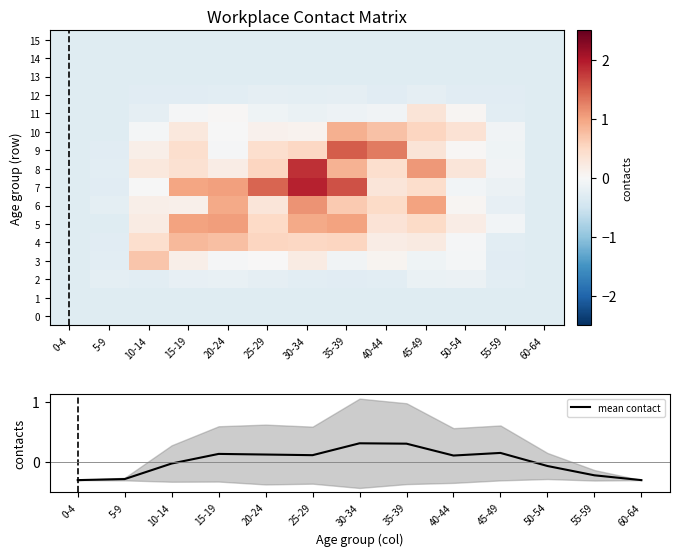

The value of mean contact at 30-34 is 0.5. True or false?

False